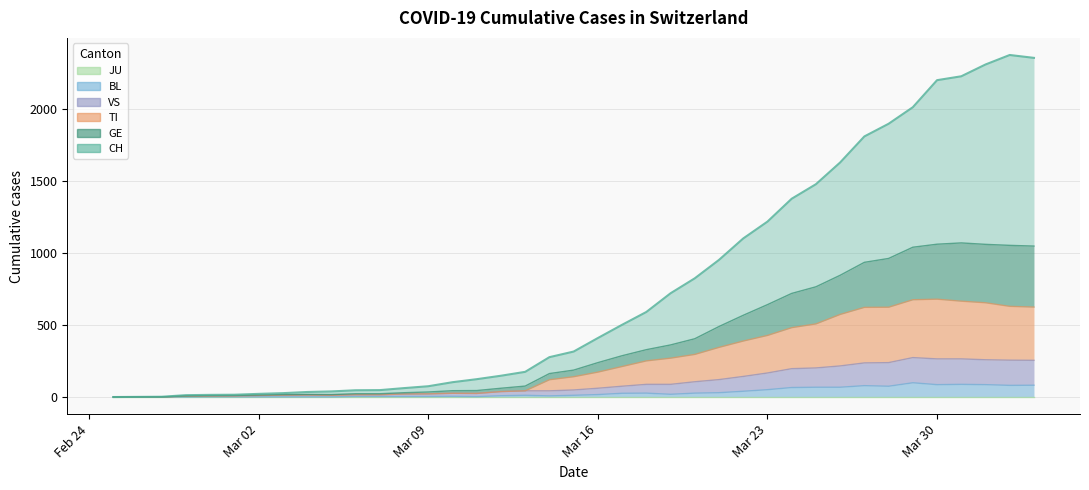

True or false: GE and BL intersect in this chart.

False